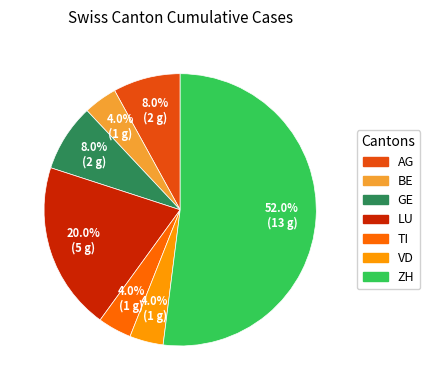

What is the total percentage of LU and ZH?

72.0%